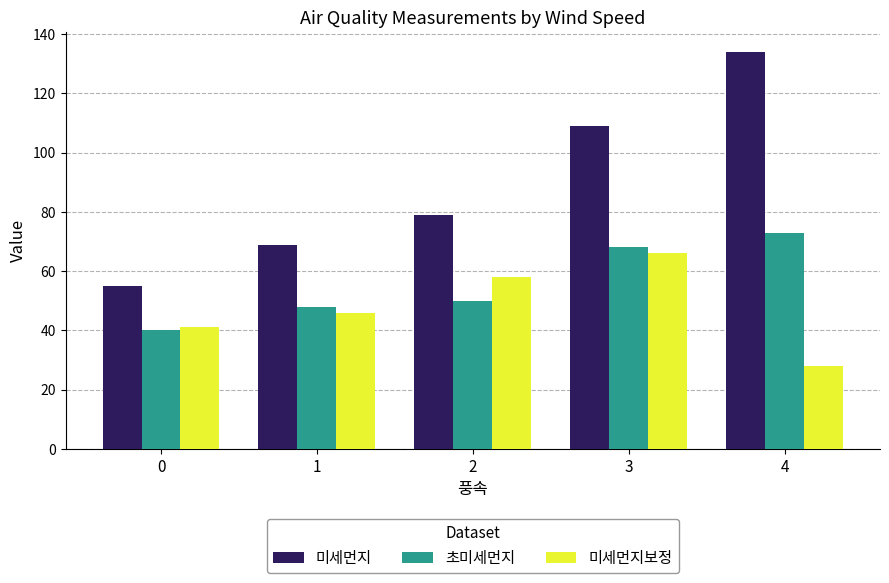

What is the difference between the highest and lowest values at 3?

43